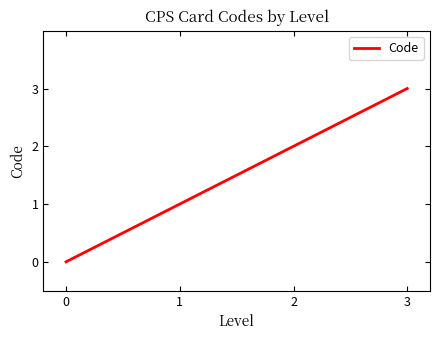

What is the approximate value at 1?

1